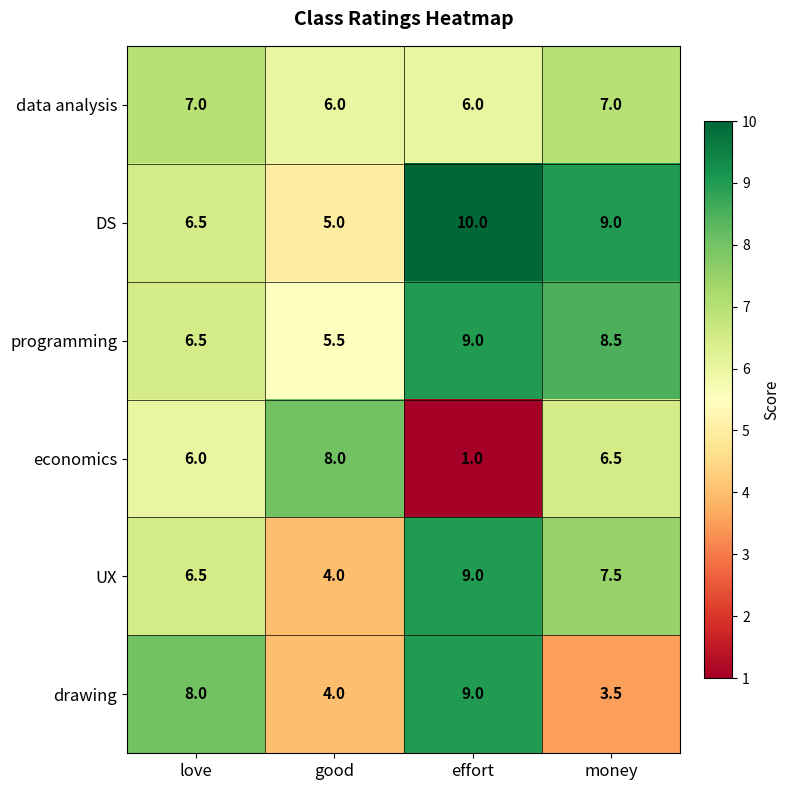

Count the DS values in the range 6 to 10.

3